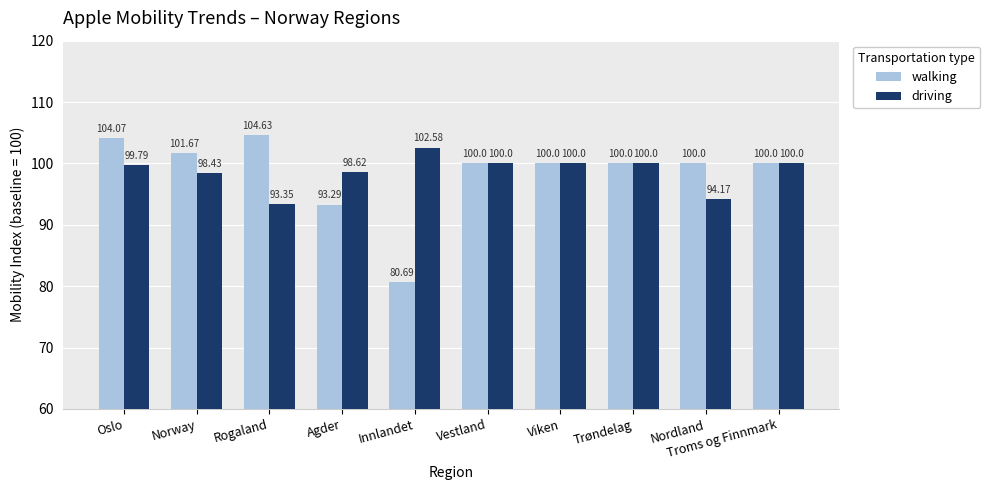

At which label does walking reach its peak?

Rogaland